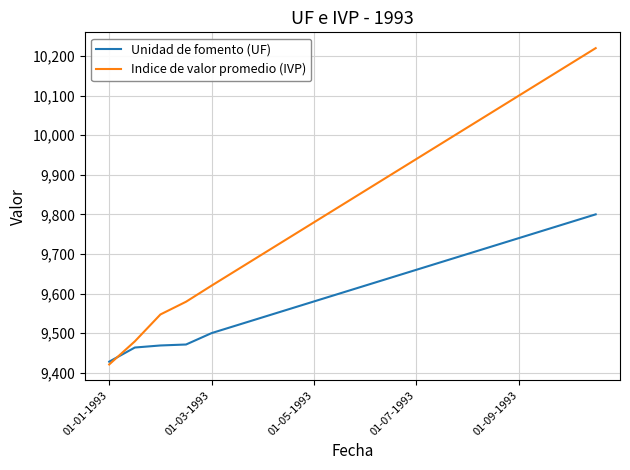

Rank the series by their average value, from highest to lowest.

Indice de valor promedio (IVP), Unidad de fomento (UF)